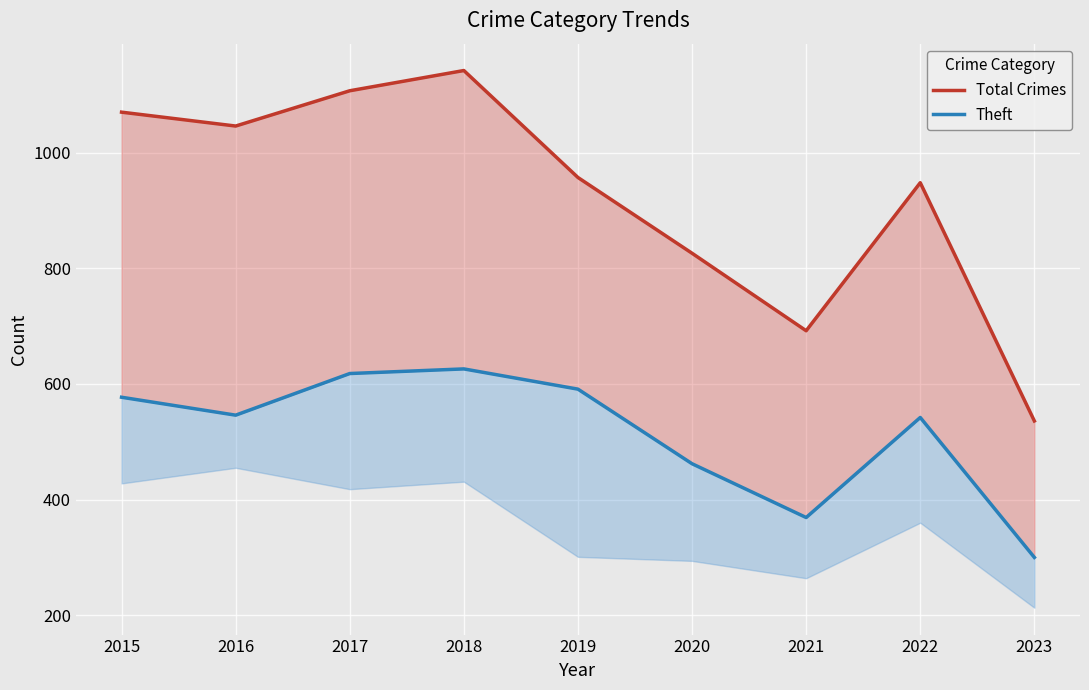

What is the value of the Theft point at the 6th from the left?

462